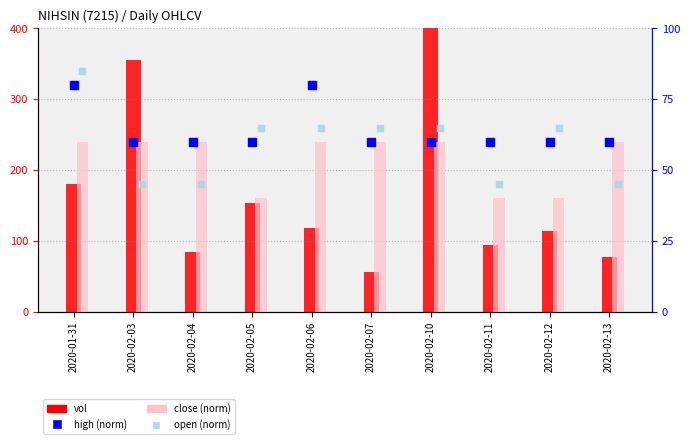

What are all the series names shown in the legend?

vol, close (norm), high (norm), open (norm)